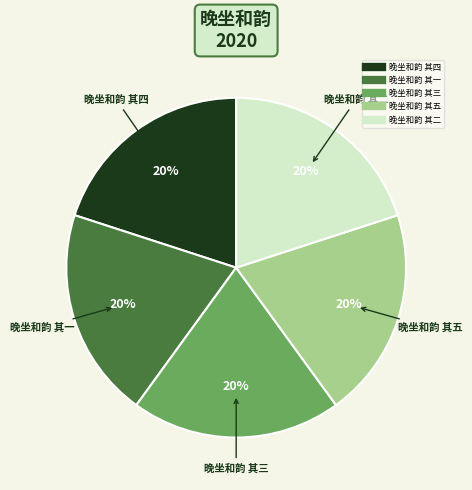

To the nearest percent, what is the combined percentage of 晚坐和韵 其五 and 晚坐和韵 其一?

40%